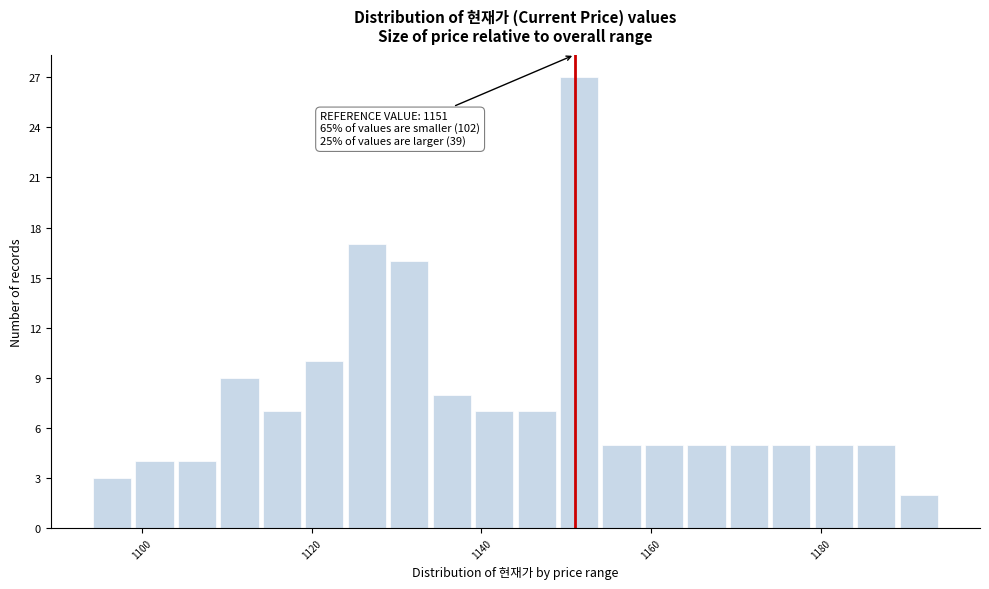

Read against the x-axis, roughly where is the centre of the tallest bar?

1152